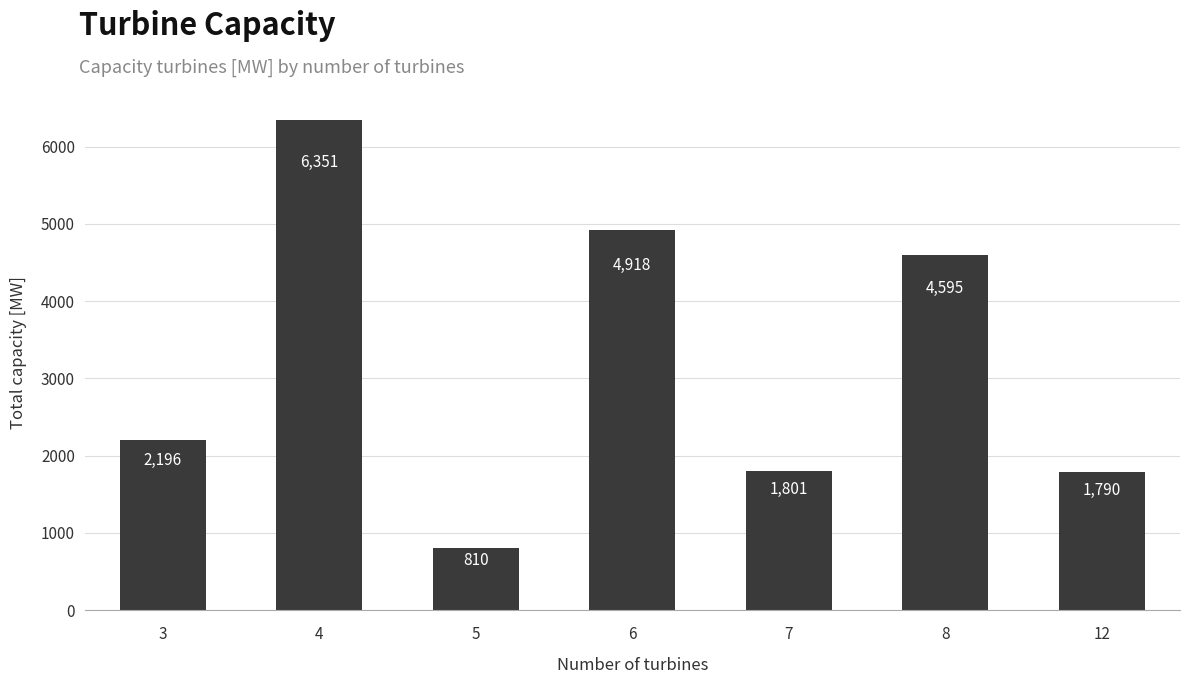

How many values are below 2196?

3